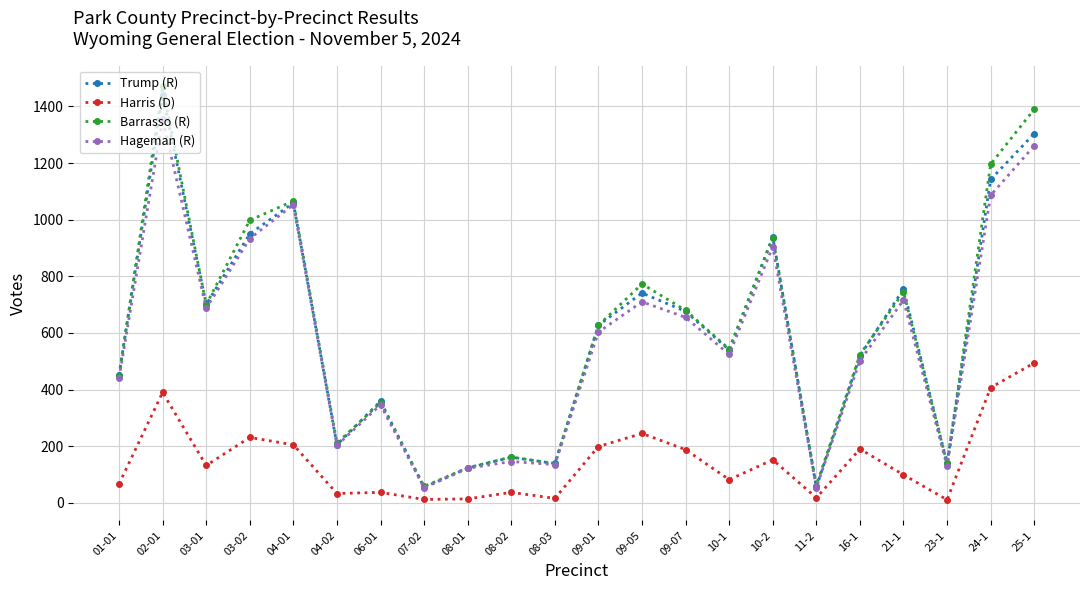

Read the Trump (R) value at 23-1, to the nearest 10.

140